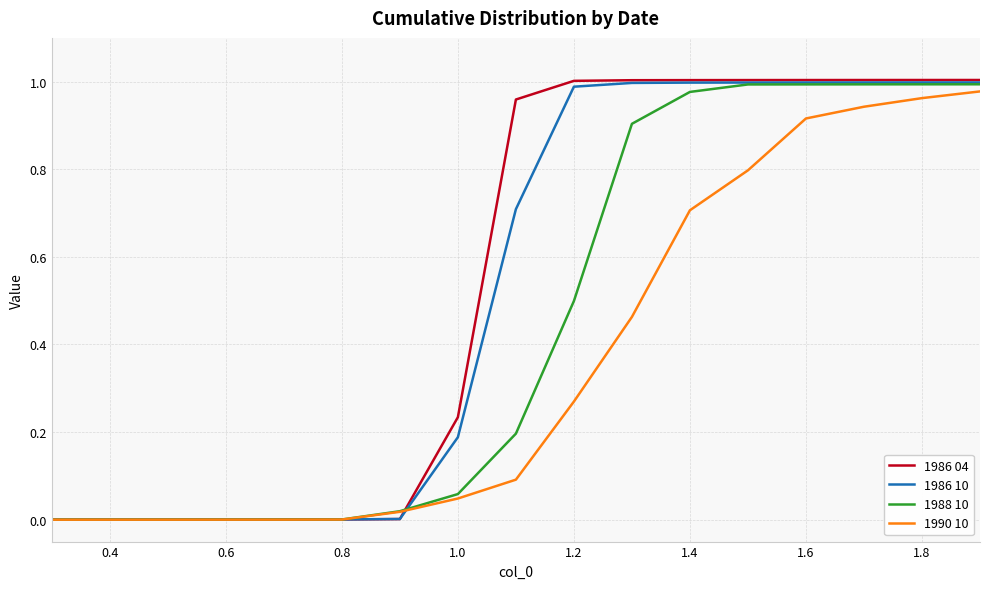

Which series has the widest spread of values?

1986 04